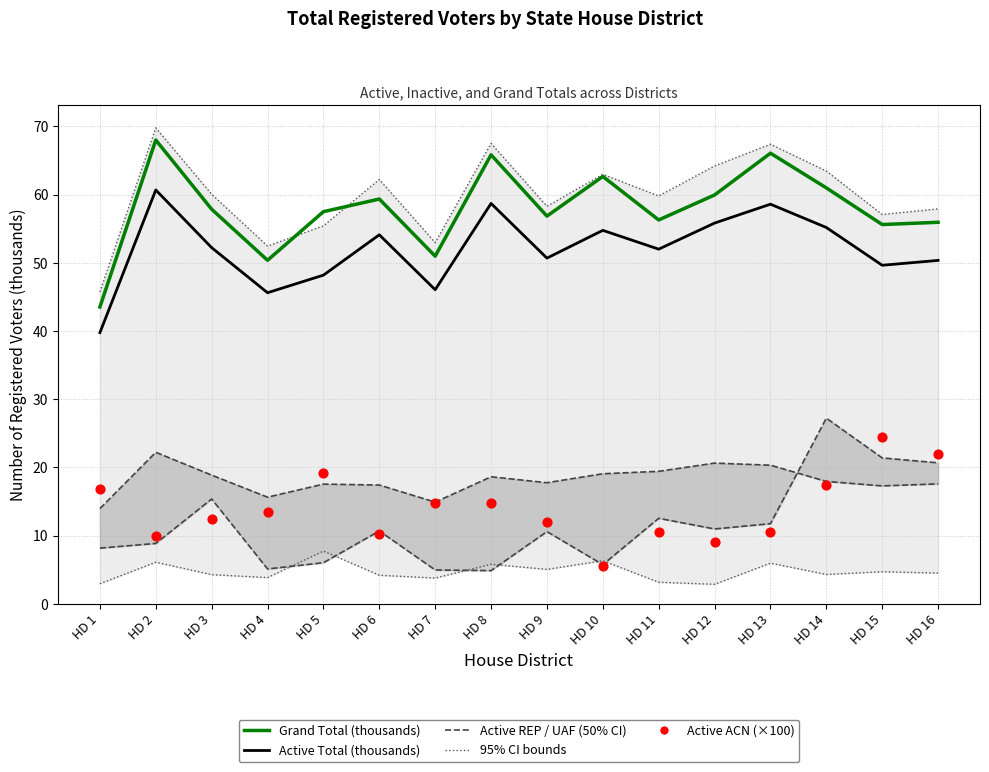

At how many categories does at least one series exceed 59?

7